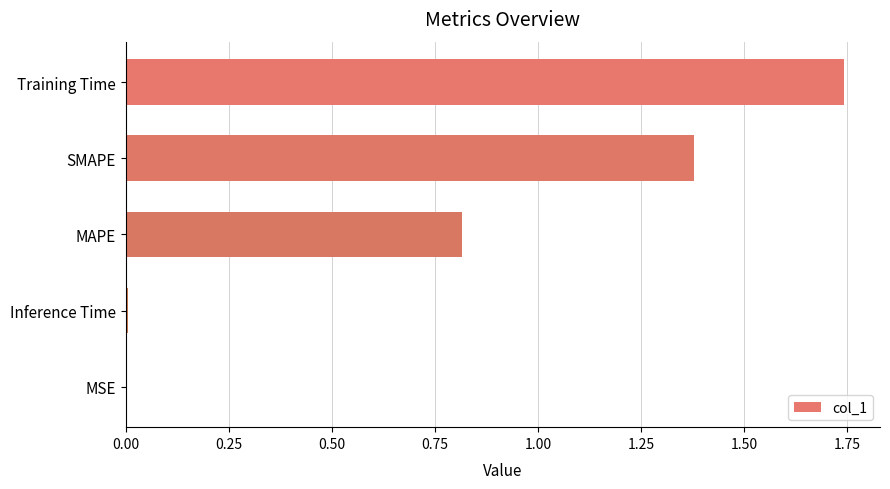

The value at MAPE is 1.4. True or false?

False